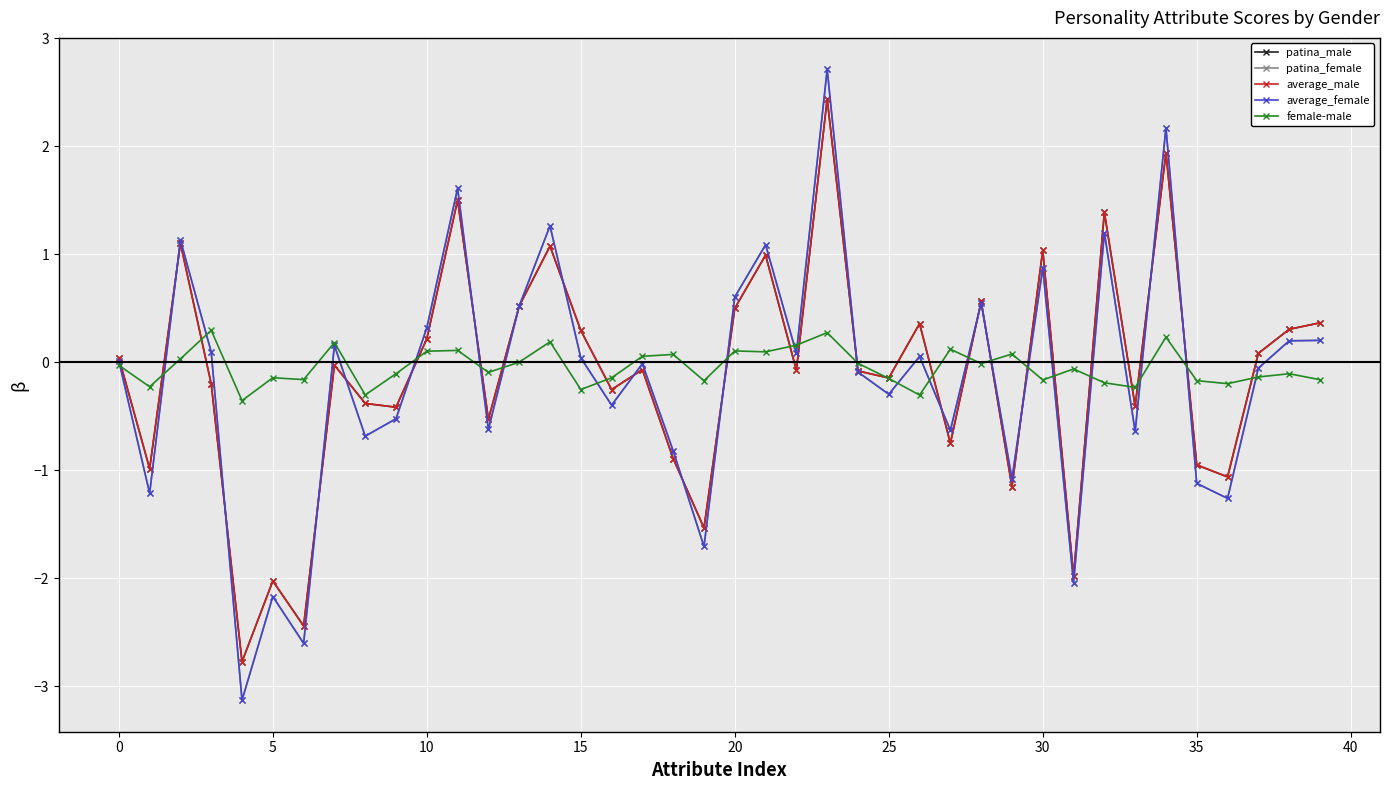

What are all the series names shown in the legend?

patina_male, patina_female, average_male, average_female, female-male